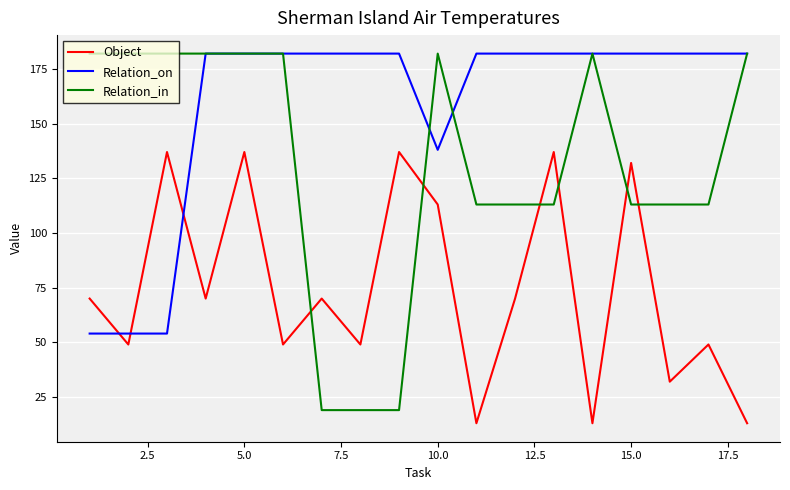

Does the chart display data point markers on the line(s)?

No